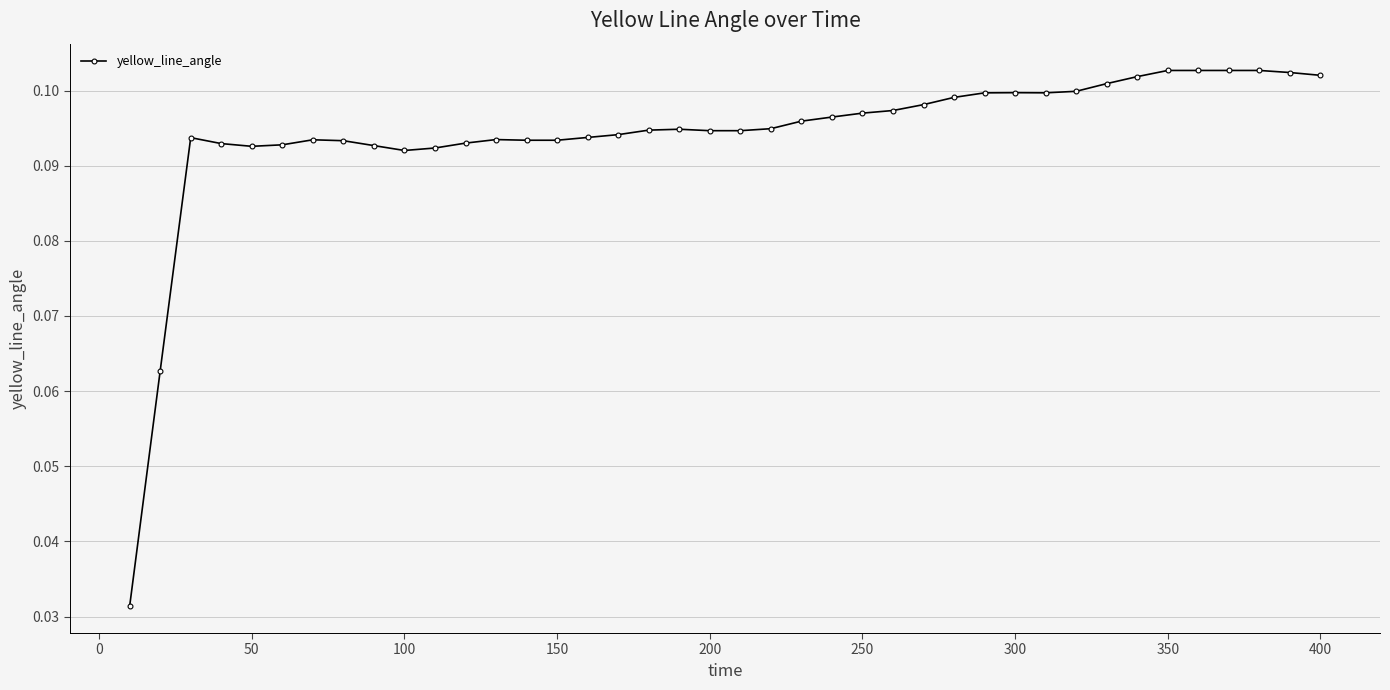

Count the values in the range 0 to 1.

40